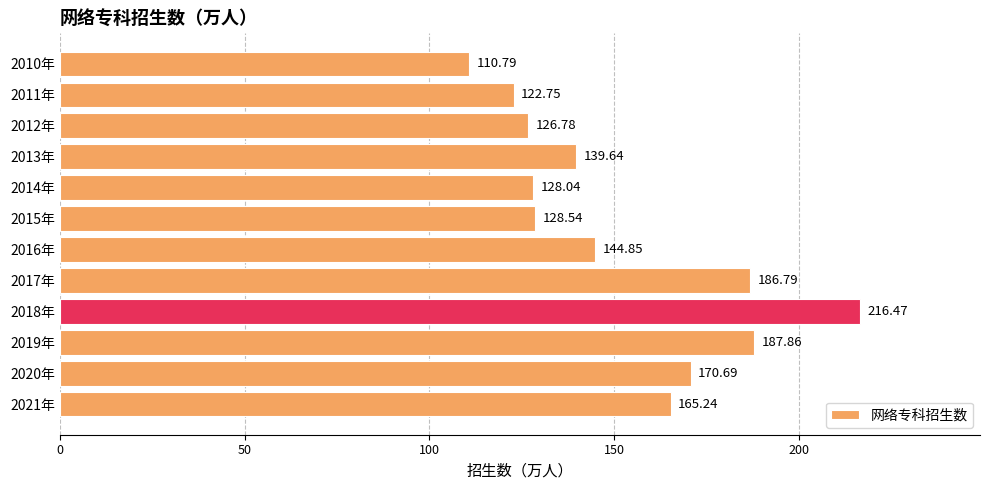

Approximately how many times larger is the value at 2016年 compared to 2020年?

0.8